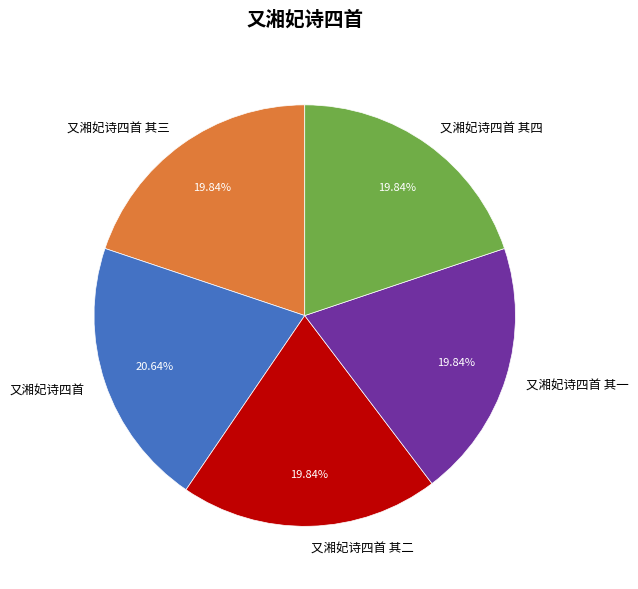

To the nearest percent, what is the combined percentage of 又湘妃诗四首 其四 and 又湘妃诗四首 其一?

40%